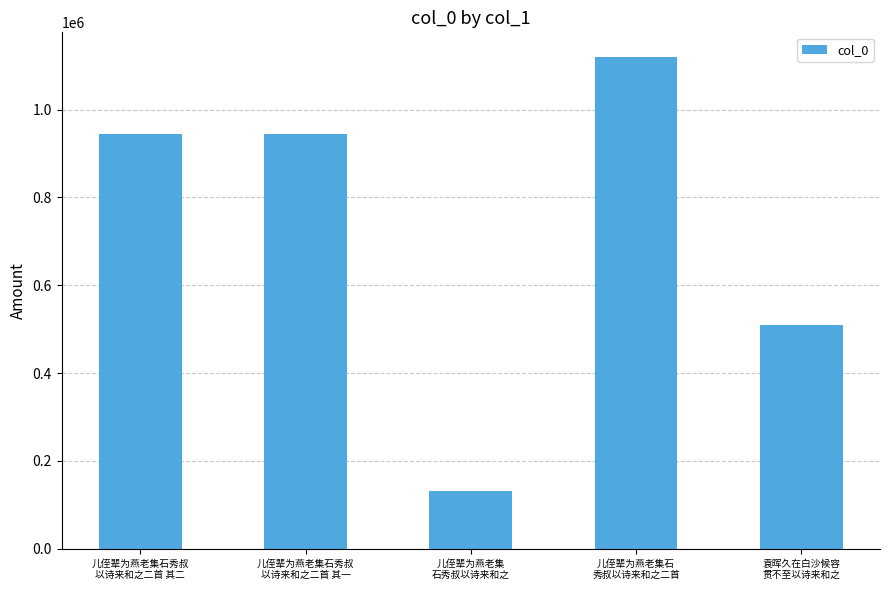

How many data points are less than 944885?

2